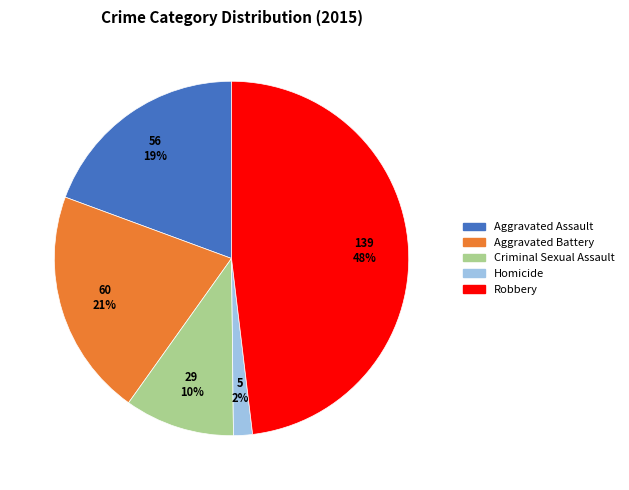

Which has a higher value, Aggravated Battery or Homicide?

Aggravated Battery